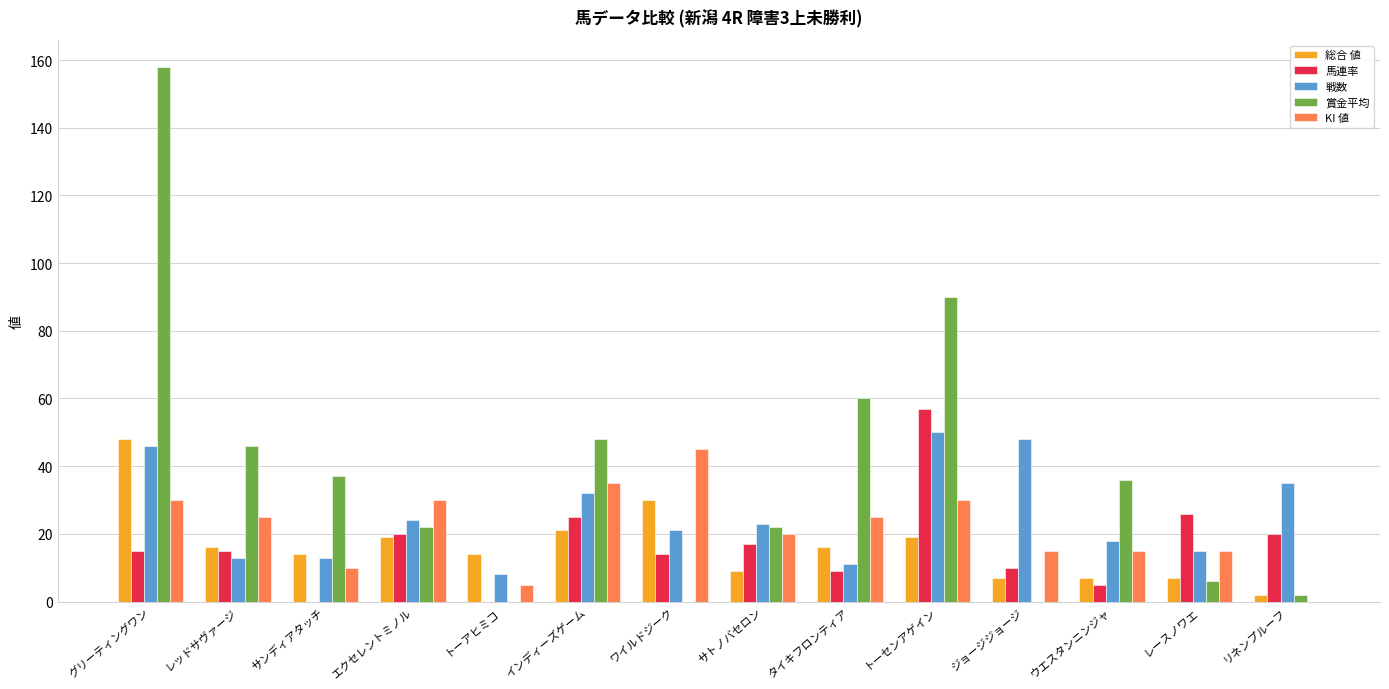

What are all the series names shown in the legend?

総合 値, 馬連率, 戦数, 賞金平均, KI 値